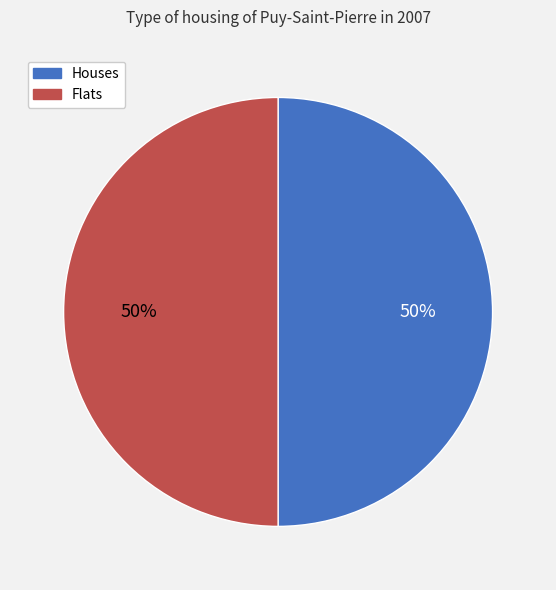

Approximately how many times larger is the value at Flats compared to Houses?

1.0